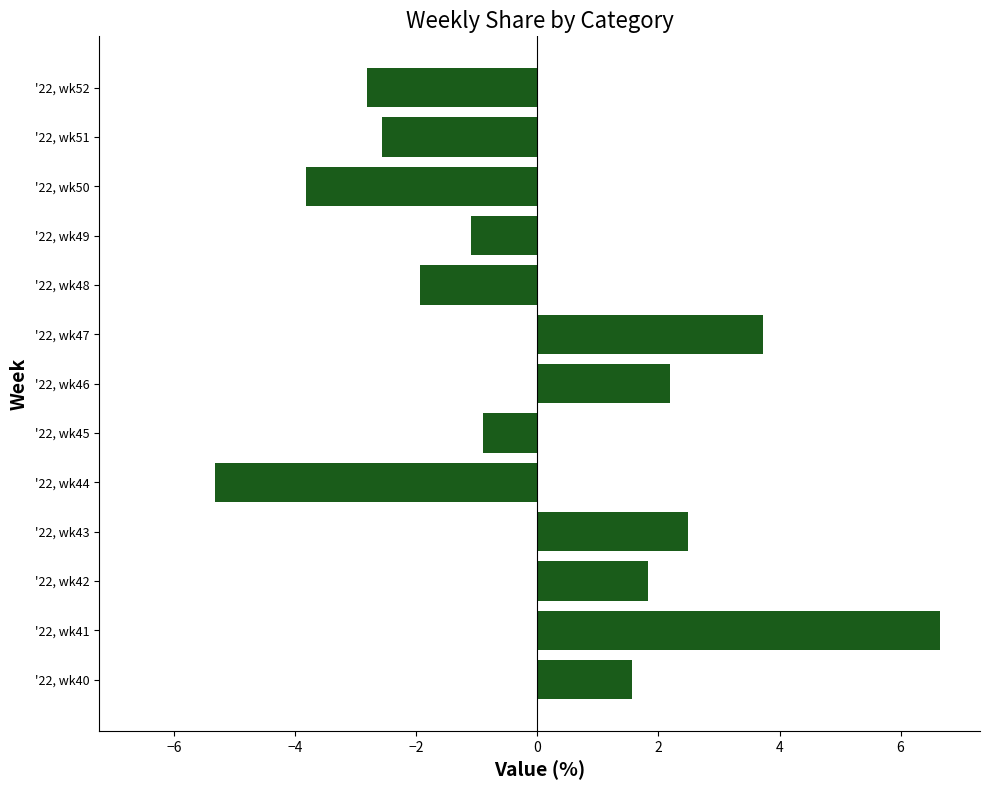

How many bars are there in total?

13